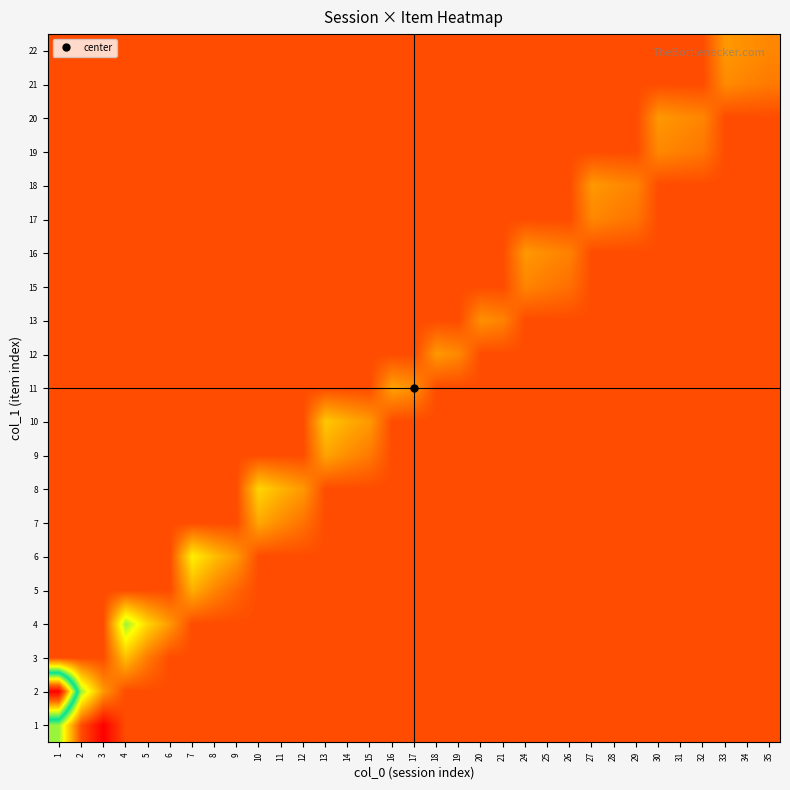

Which category has the lowest value across all series?

3